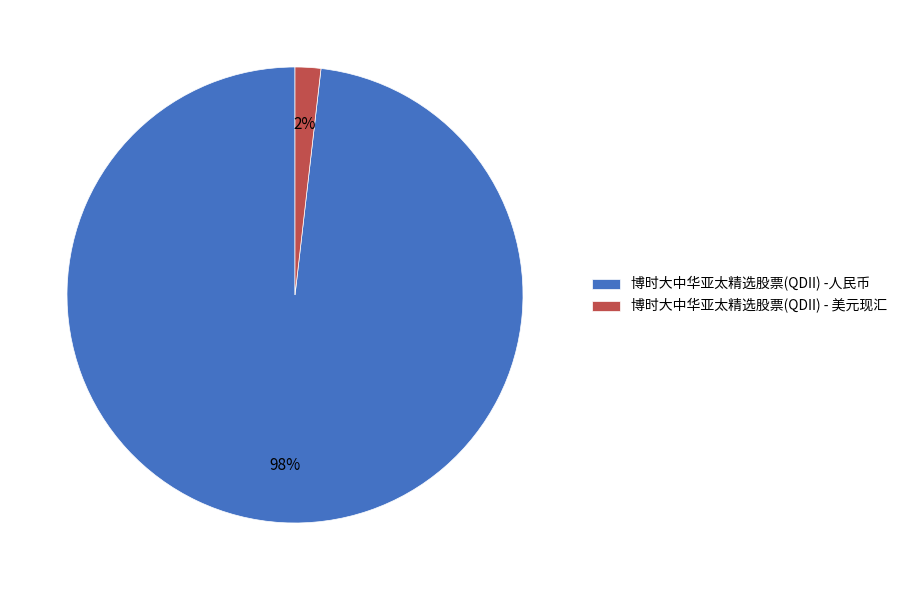

Is the sum of 博时大中华亚太精选股票(QDII) - 美元现汇 and 博时大中华亚太精选股票(QDII) -人民币 greater than half?

Yes